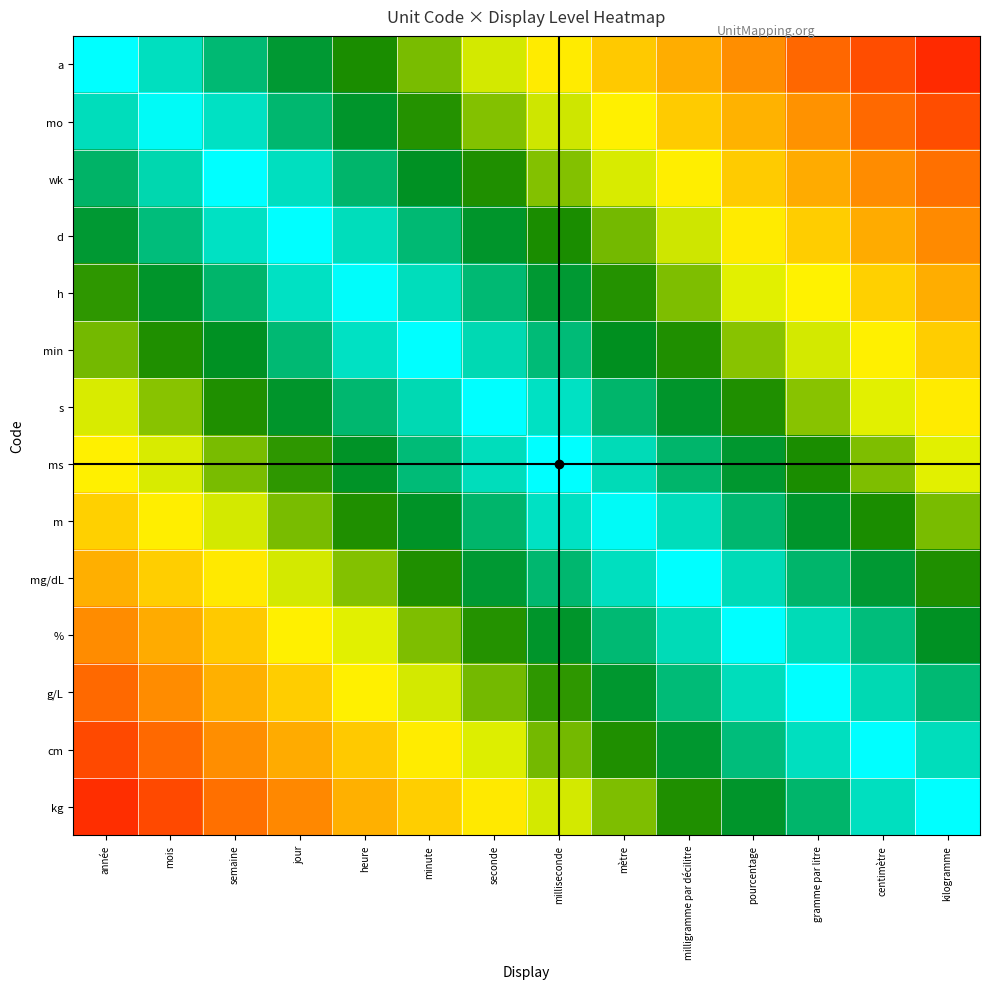

What is the greatest value displayed?

1.0